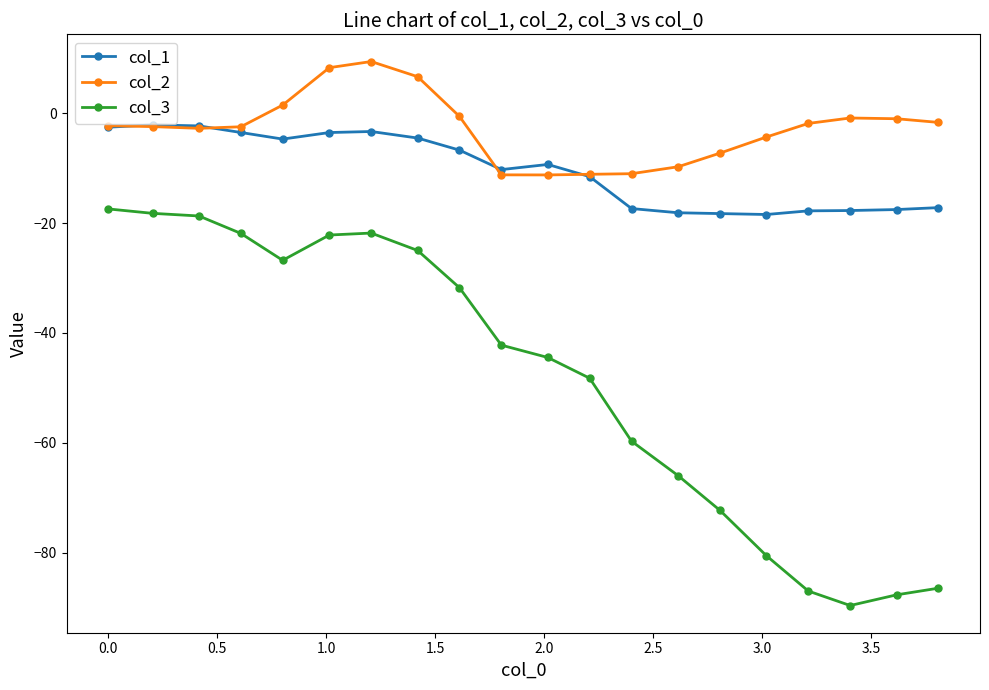

What is the smallest value displayed?

-89.6